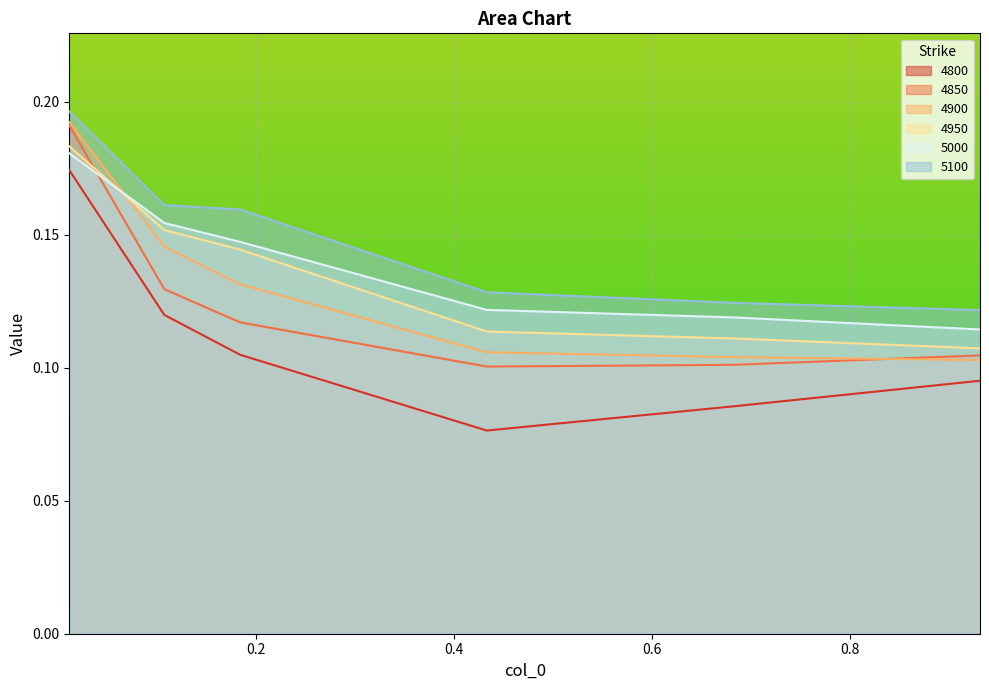

Reading right to left, extract all data points from this chart.

4800: 0.9315068493150684=0.1	0.6821917808219178=0.1	0.4328767123287671=0.1	0.1835616438356164=0.1	0.1068493150684932=0.1	0.01095890410958904=0.2
4850: 0.9315068493150684=0.1	0.6821917808219178=0.1	0.4328767123287671=0.1	0.1835616438356164=0.1	0.1068493150684932=0.1	0.01095890410958904=0.2
4900: 0.9315068493150684=0.1	0.6821917808219178=0.1	0.4328767123287671=0.1	0.1835616438356164=0.1	0.1068493150684932=0.1	0.01095890410958904=0.2
4950: 0.9315068493150684=0.1	0.6821917808219178=0.1	0.4328767123287671=0.1	0.1835616438356164=0.1	0.1068493150684932=0.2	0.01095890410958904=0.2
5000: 0.9315068493150684=0.1	0.6821917808219178=0.1	0.4328767123287671=0.1	0.1835616438356164=0.1	0.1068493150684932=0.2	0.01095890410958904=0.2
5100: 0.9315068493150684=0.1	0.6821917808219178=0.1	0.4328767123287671=0.1	0.1835616438356164=0.2	0.1068493150684932=0.2	0.01095890410958904=0.2